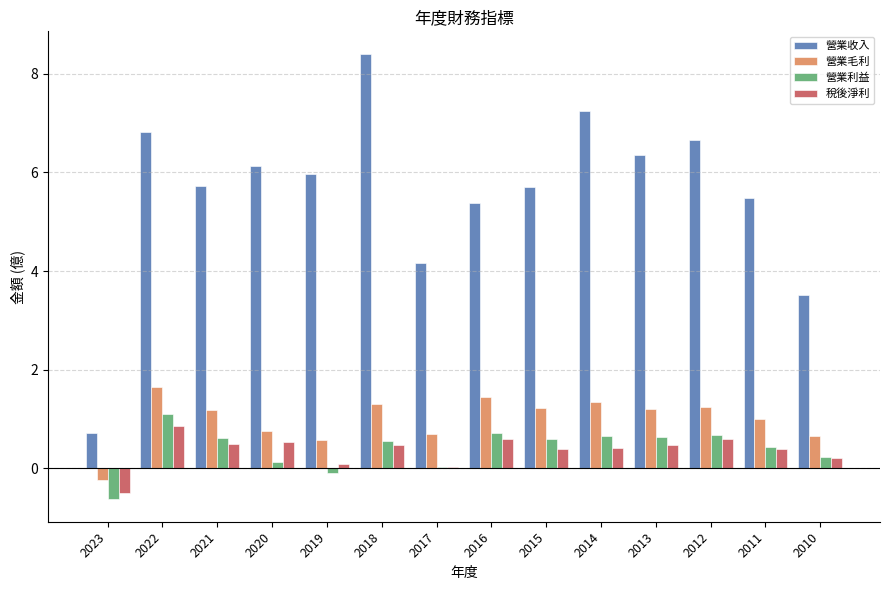

True or false: 營業毛利 has a value of 2.2 at 2012.

False